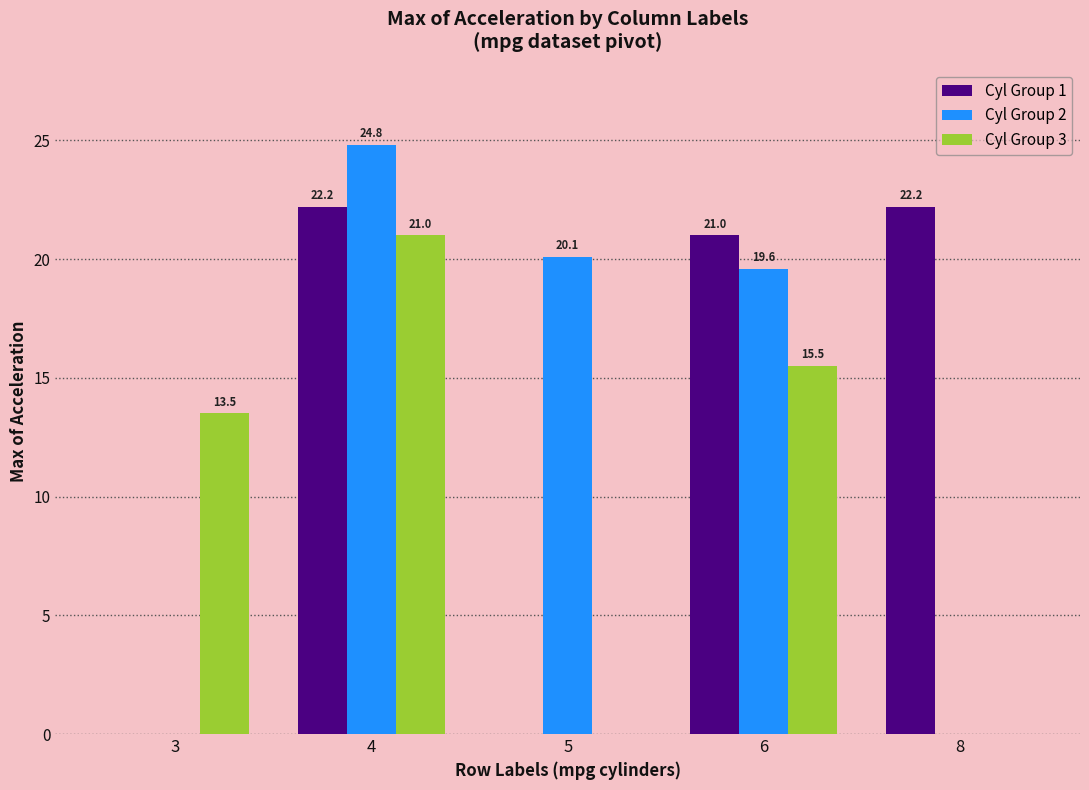

Which series changed the most between 5 and 6?

Cyl Group 1